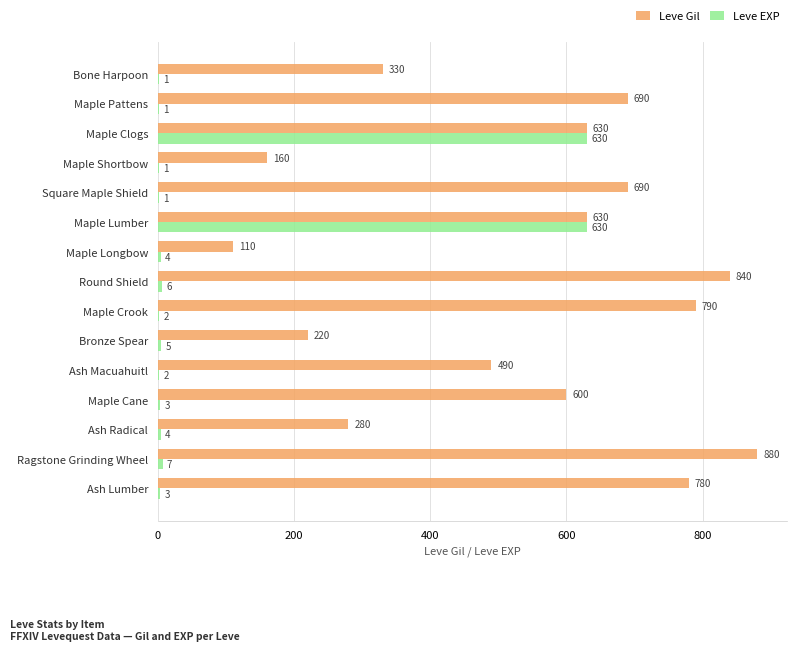

What is the sum of all Leve Gil values?

8120